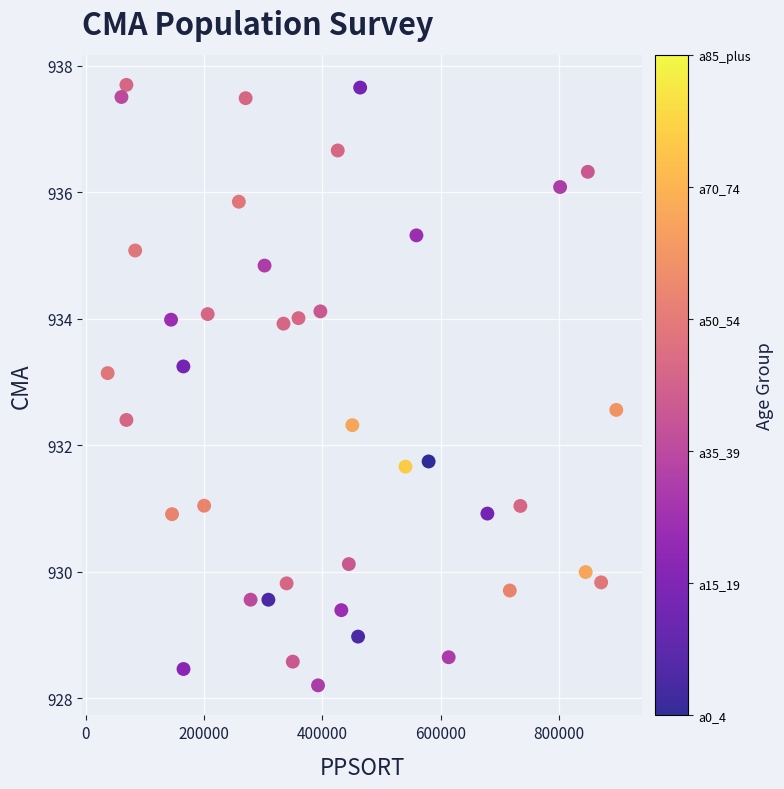

What is the range of X values (max minus min)?

859784.0